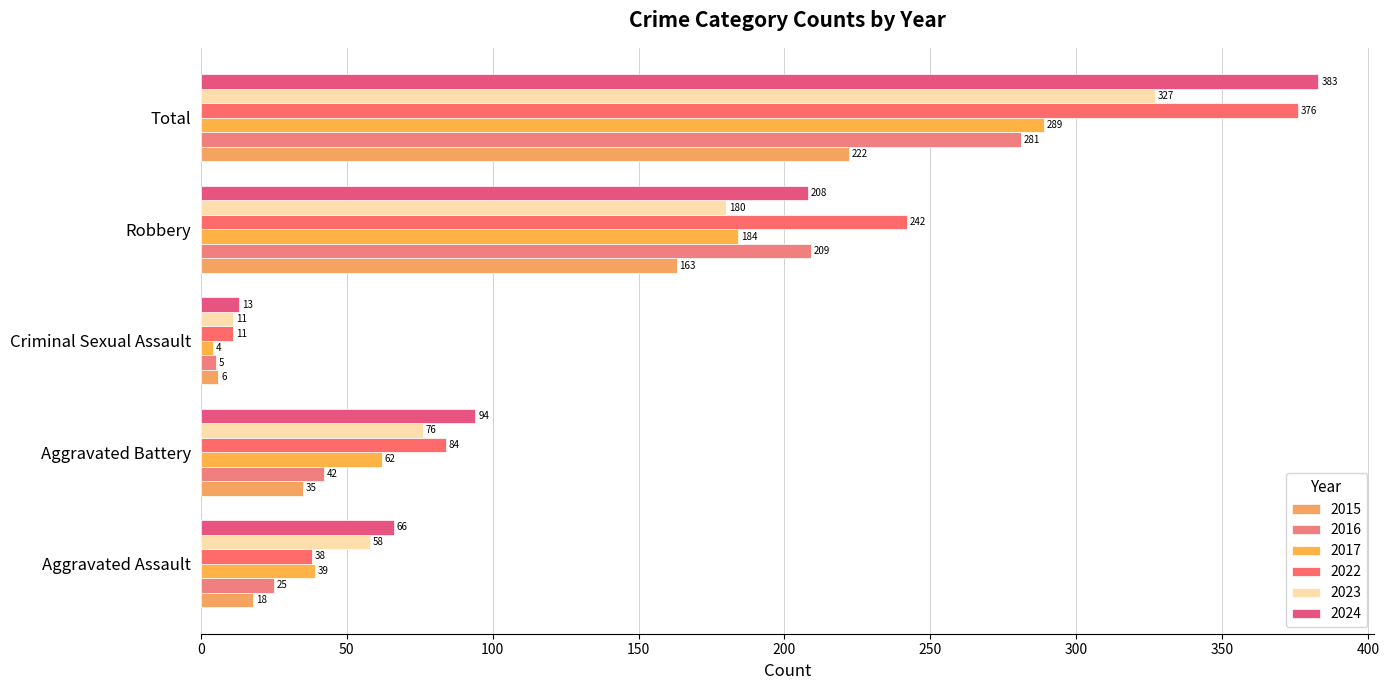

At which category does the chart reach its peak across all series?

Total